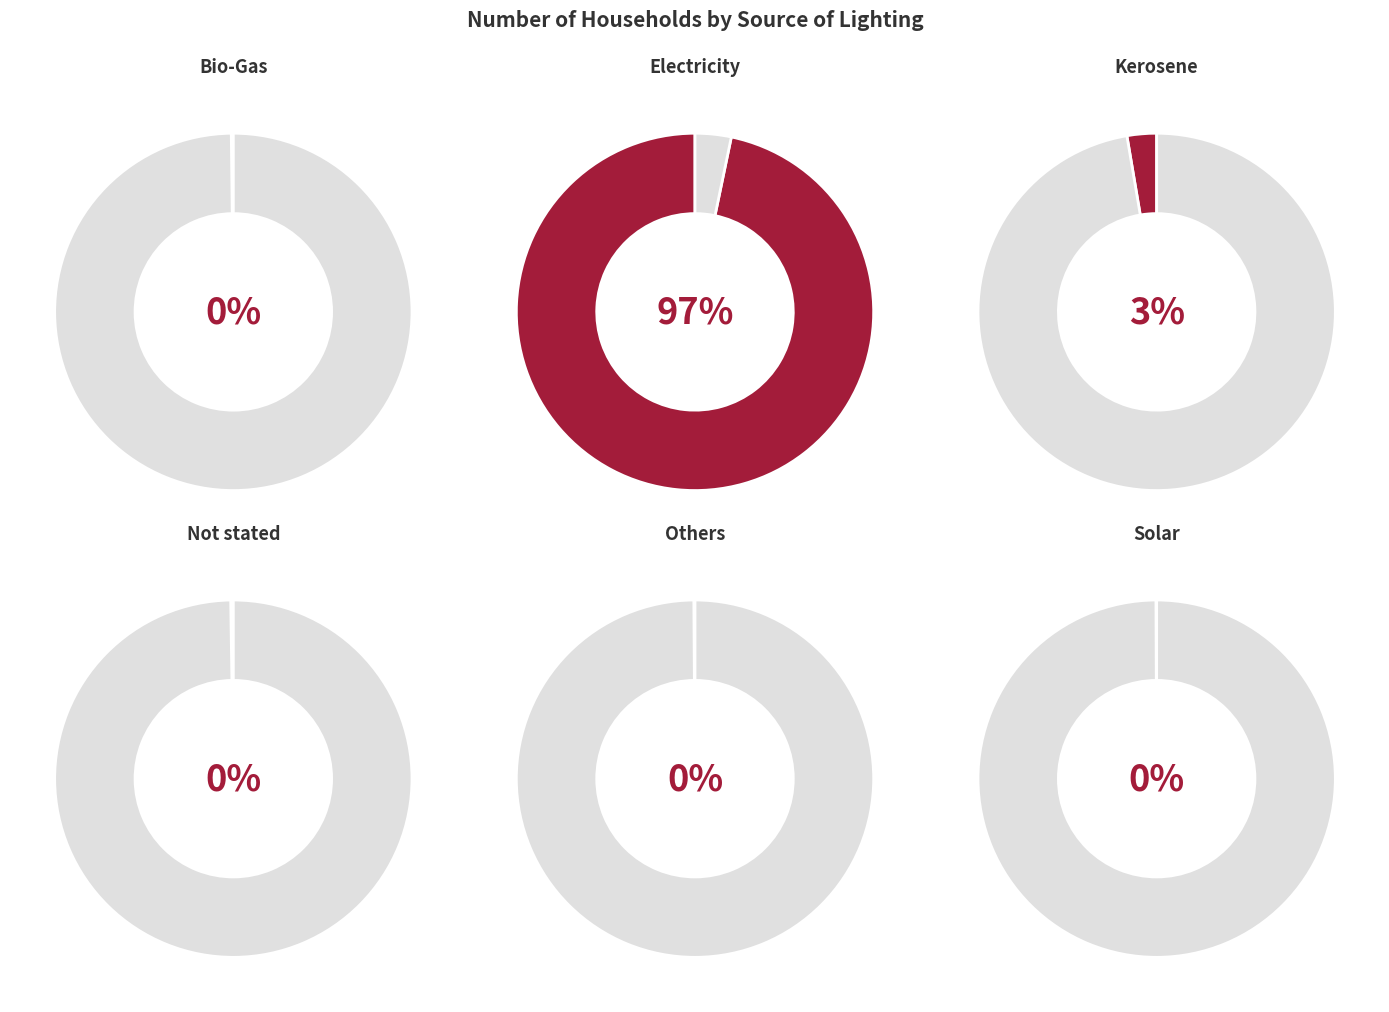

Which slice is the largest?

Electricity